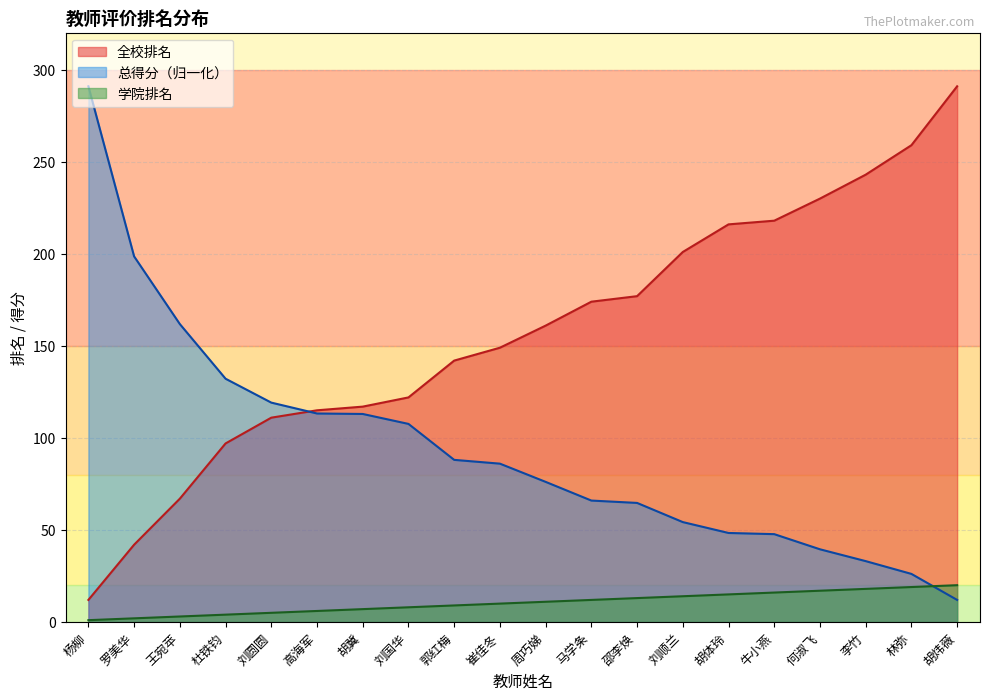

True or false: 全校排名 has more than 1 points higher than both neighbors.

False